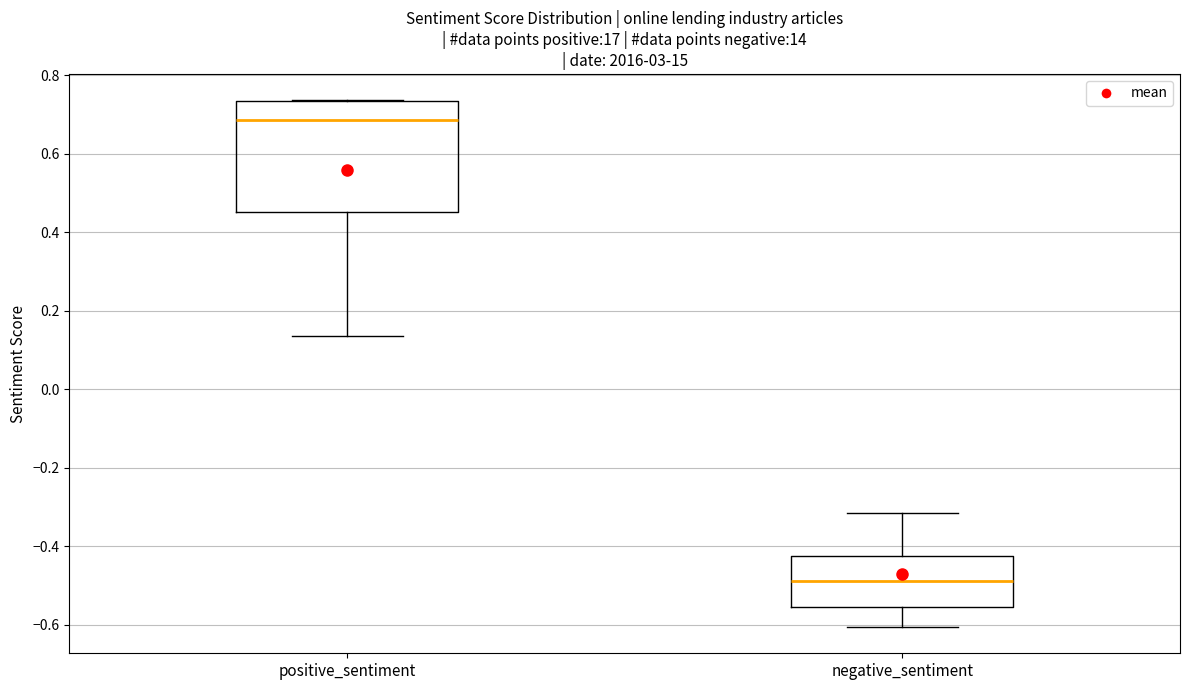

Where does the median line of the box for negative_sentiment sit on the y-axis? The values are not printed on the chart, so give them approximately, as read against the axis.

-0.48